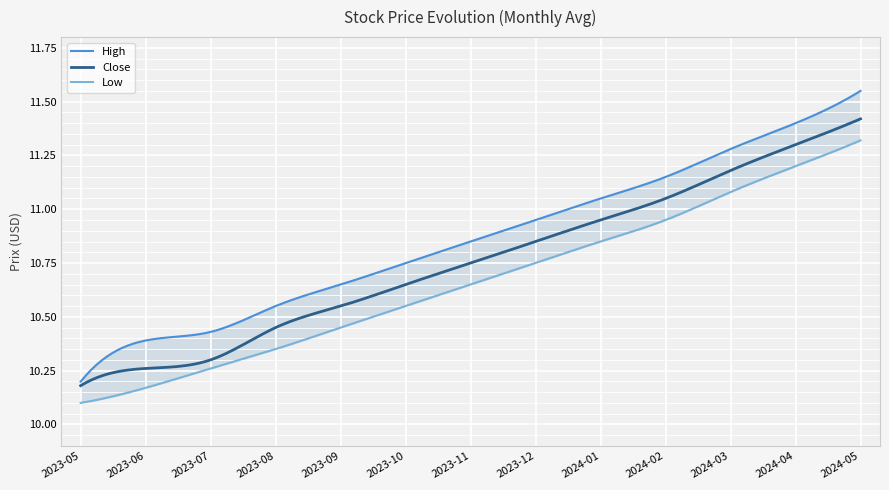

Rank the series by their maximum value, from highest to lowest.

High, Close, Low